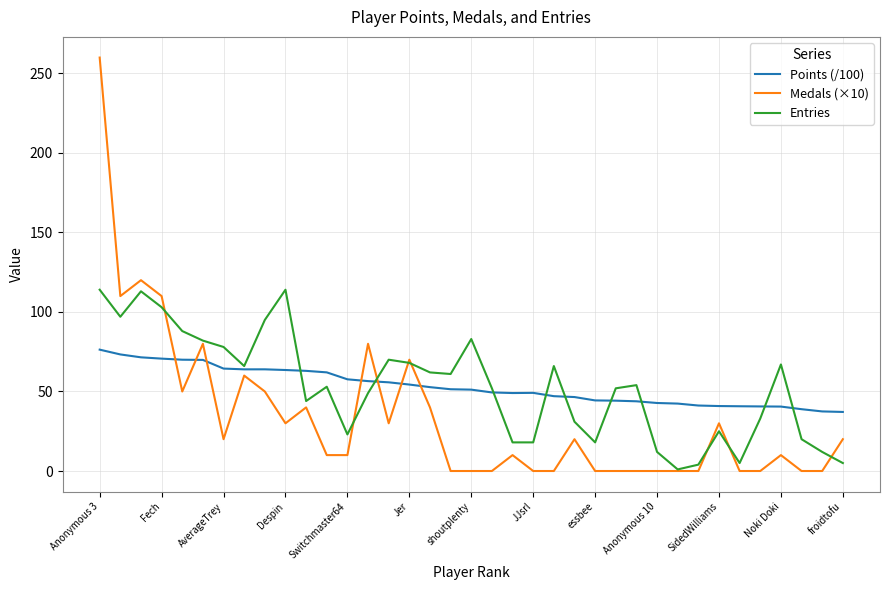

What is the highest value of the Medals (×10) series?

260.0